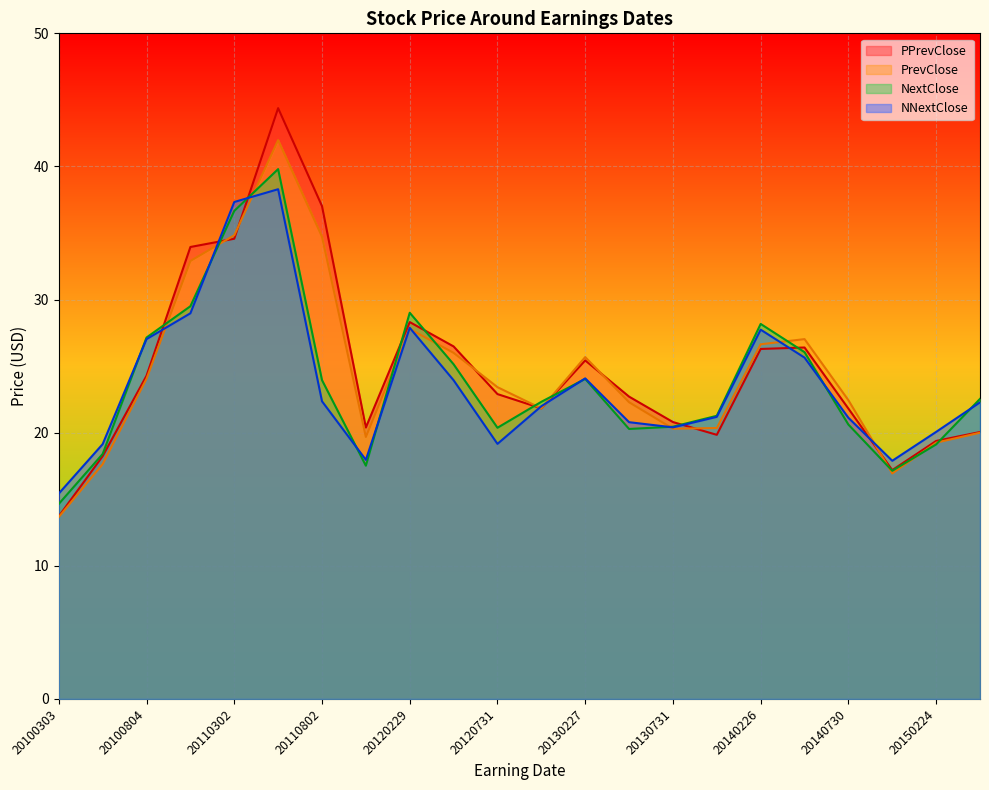

The value of PPrevClose at 20120229 is 28.3. True or false?

True